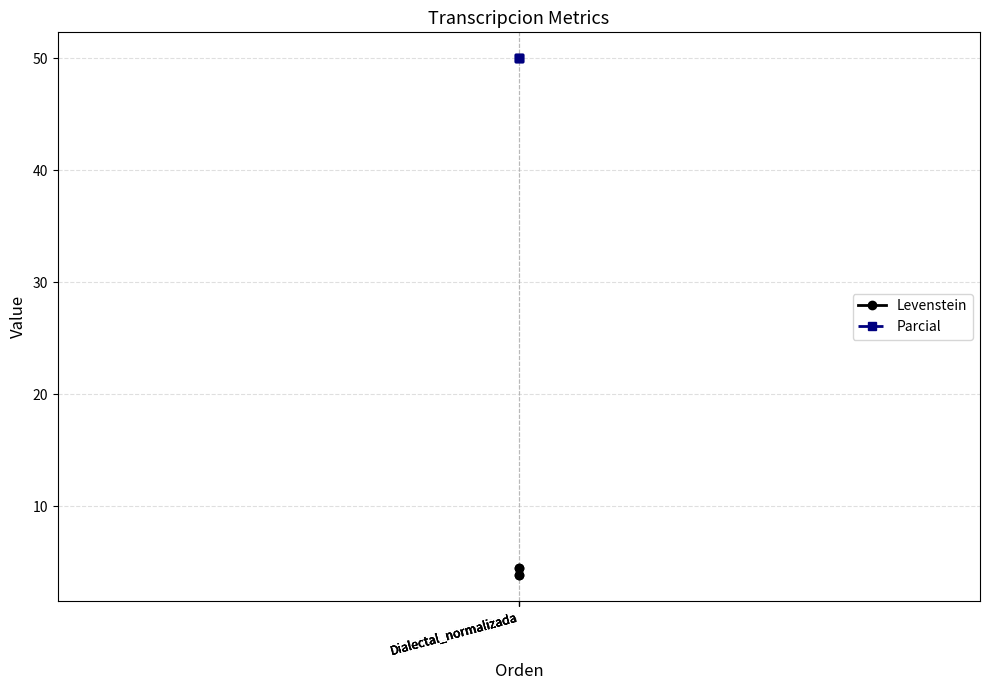

List the labels in order of Parcial value, smallest first.

Dialectal_normalizada, Dialectal_normalizada, Dialectal_normalizada, Dialectal_normalizada